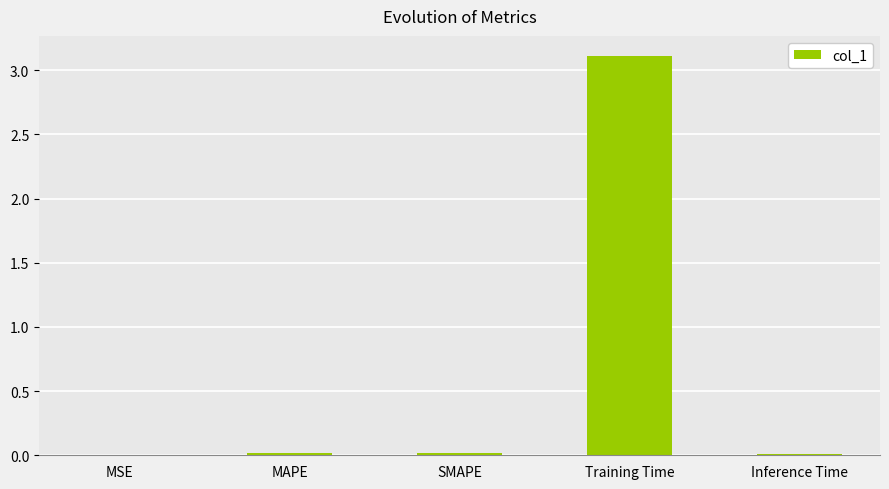

The value at MSE is 0.0. True or false?

True